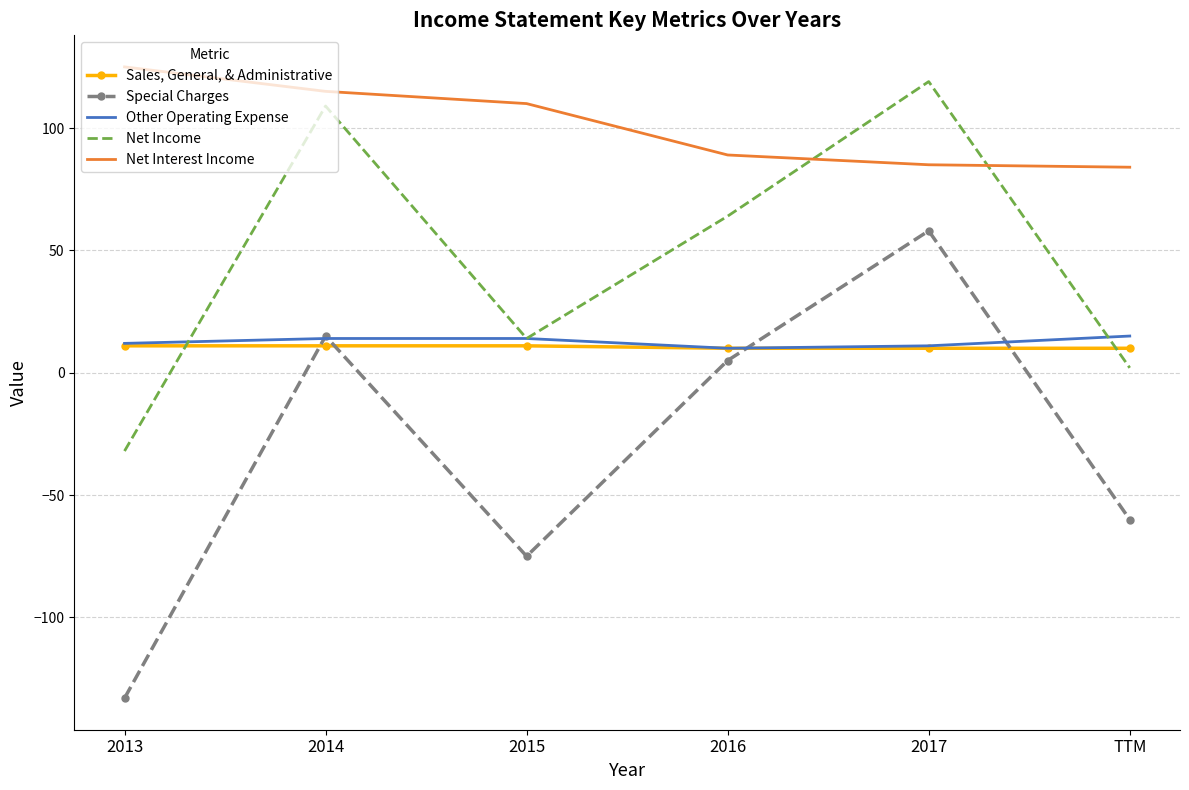

The Sales, General, & Administrative series shows 11 at 2015. True or false?

True